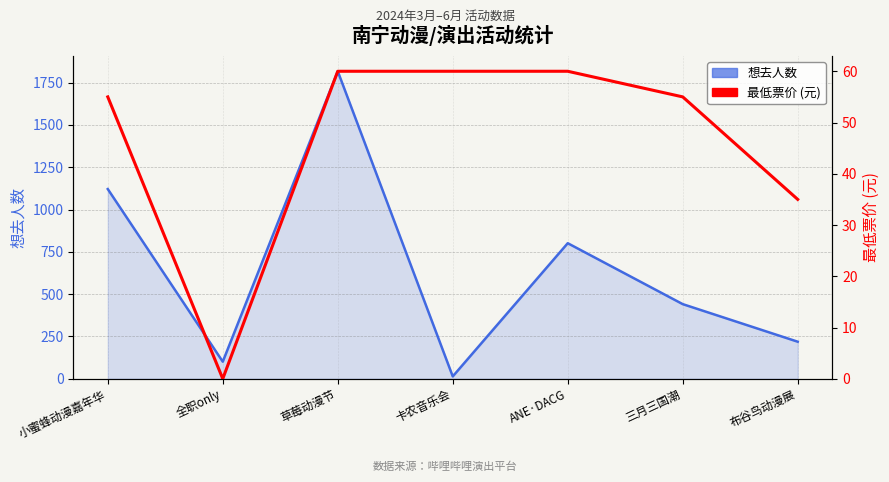

What is the label of the 2nd point from the right?

三月三国潮